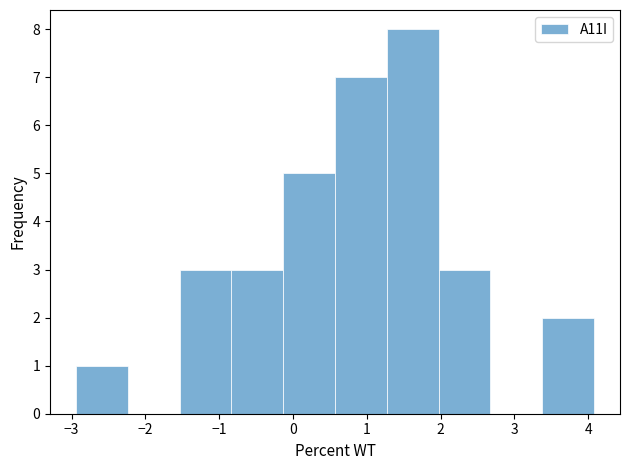

What is the height of the bar covering 3.4 to 4.1 on the x-axis? Neither the bar edges nor the heights are printed on the chart, so give them approximately, as read against the axes.

2